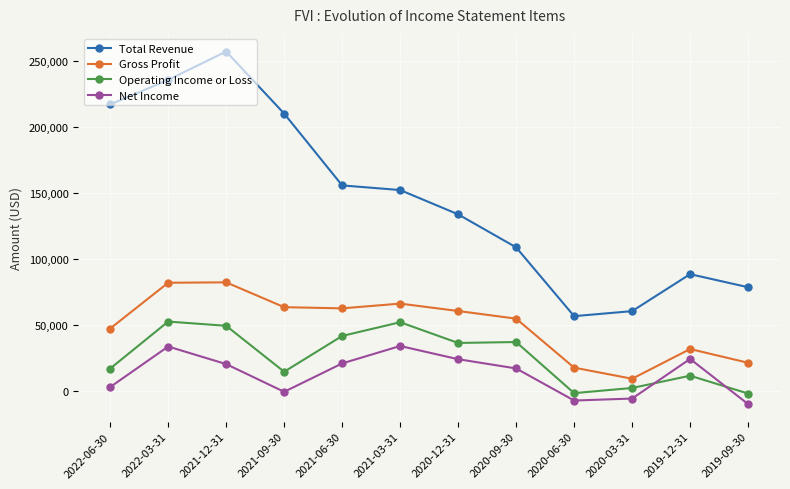

The Total Revenue series shows 133800 at 2020-12-31. True or false?

True